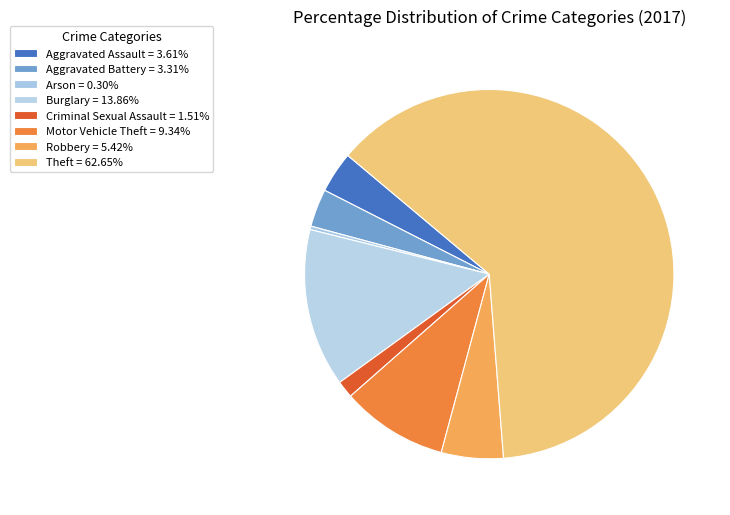

Rank the categories by value from highest to lowest.

Theft, Burglary, Motor Vehicle Theft, Robbery, Aggravated Assault, Aggravated Battery, Criminal Sexual Assault, Arson